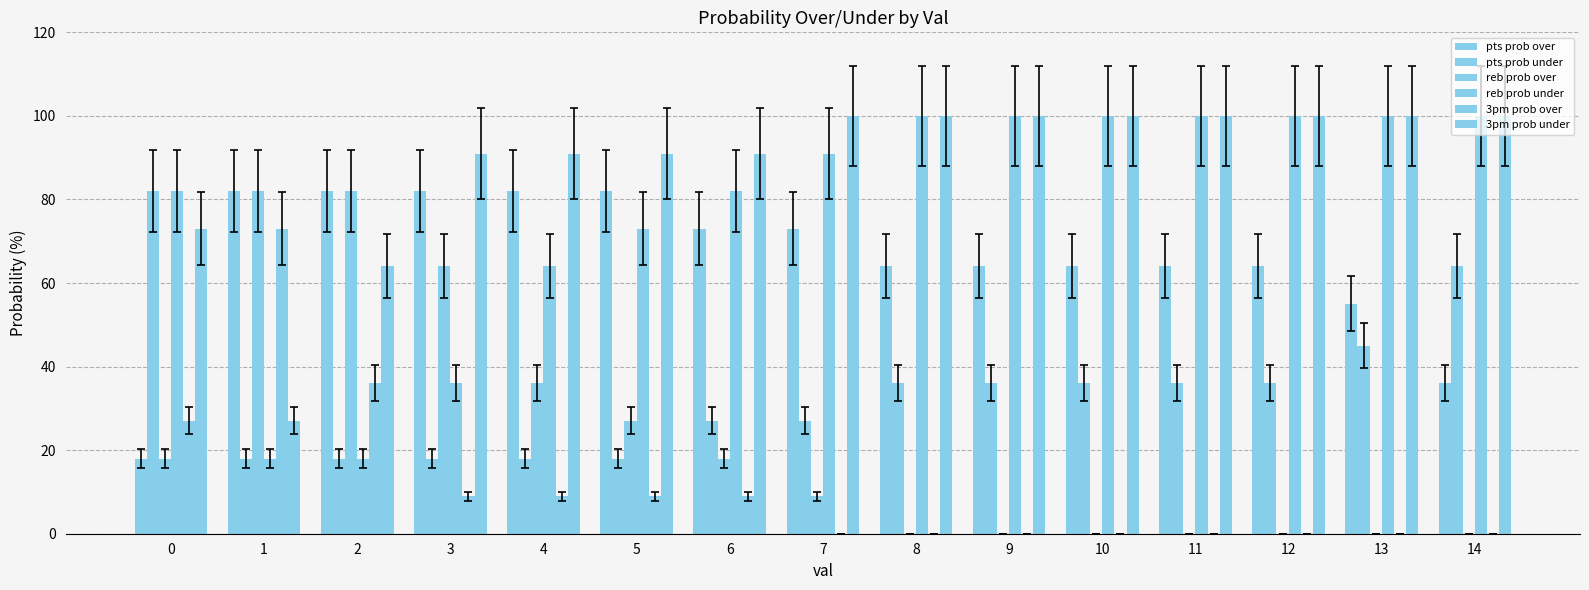

Are the bars horizontal?

No